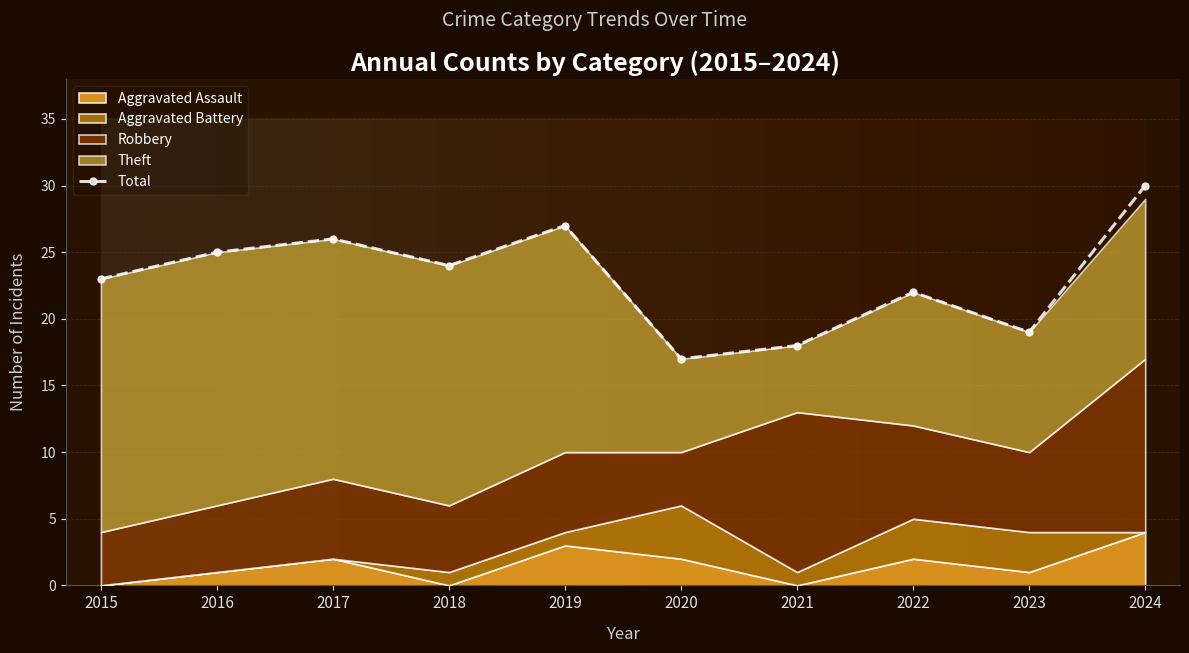

True or false: Total has more than 1 points higher than both neighbors.

True